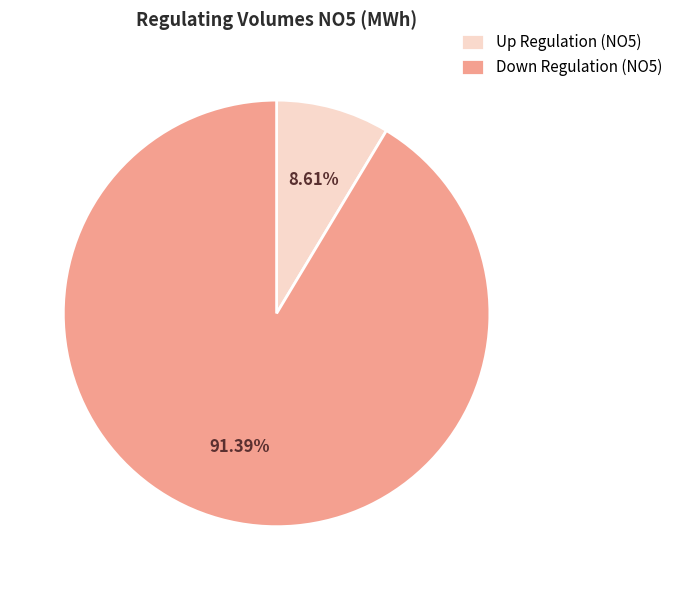

What is the ratio of the value at Down Regulation (NO5) to the value at Up Regulation (NO5)?

10.6